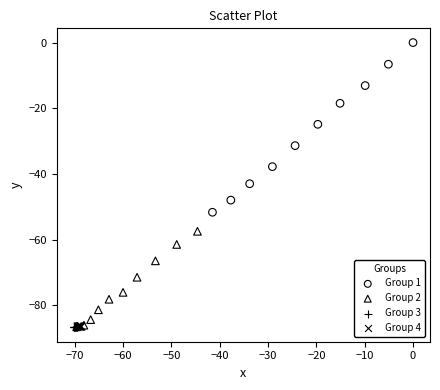

Which series contains the highest Y value?

Group 1